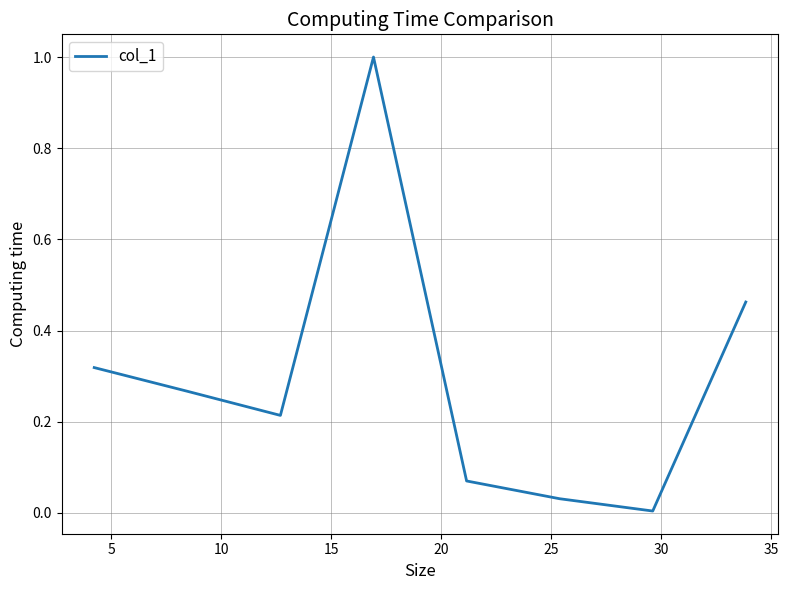

What is the difference between the second highest and second lowest values?

0.4